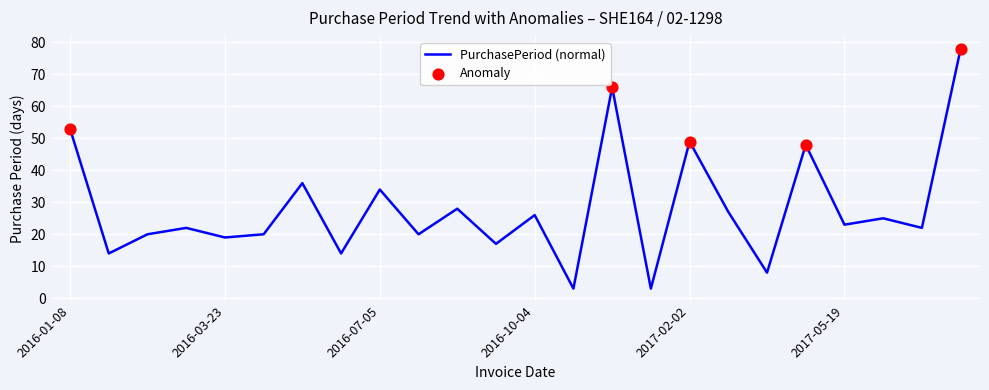

What is the minimum value shown in the chart?

3